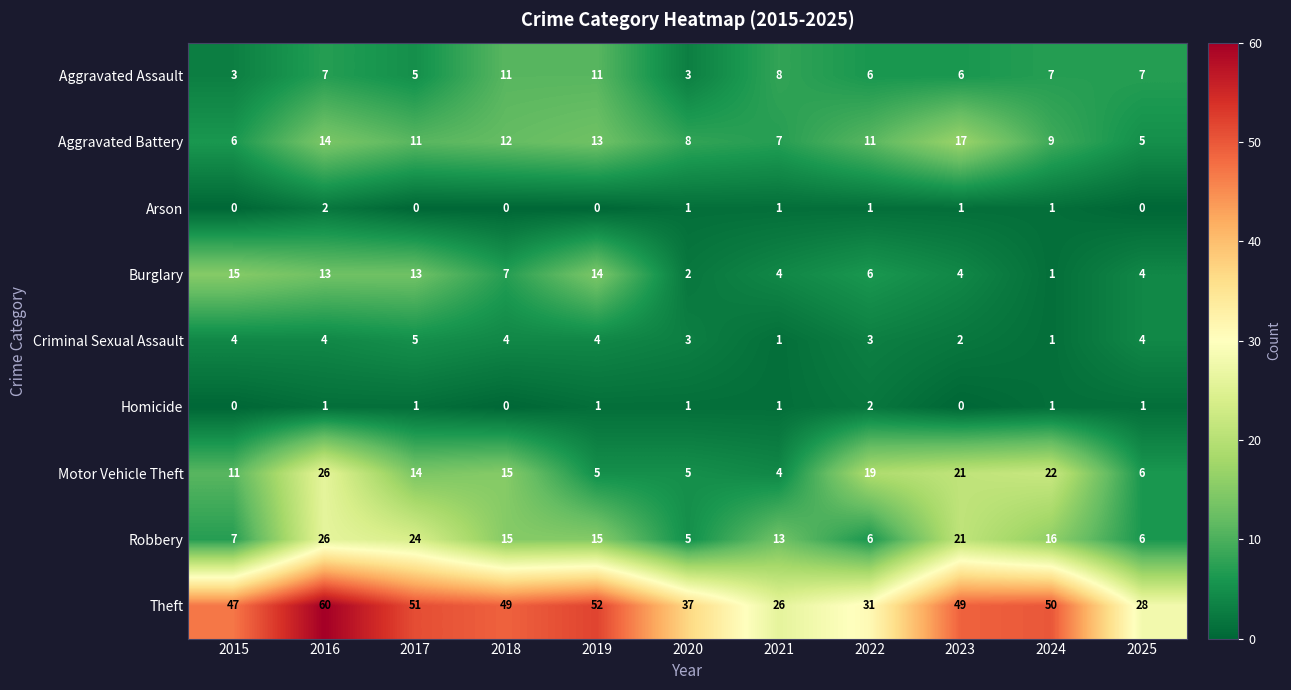

The Theft series shows 79 at 2015. True or false?

False